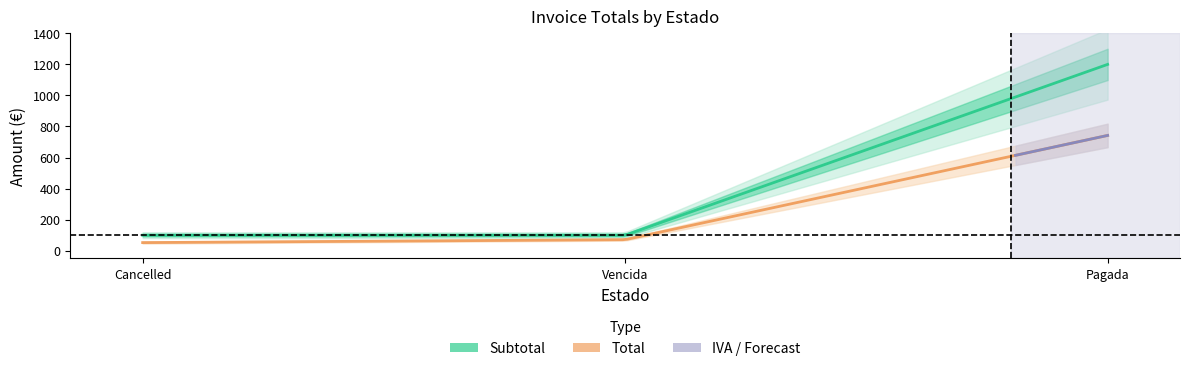

What is the maximum value for Total?

742.5